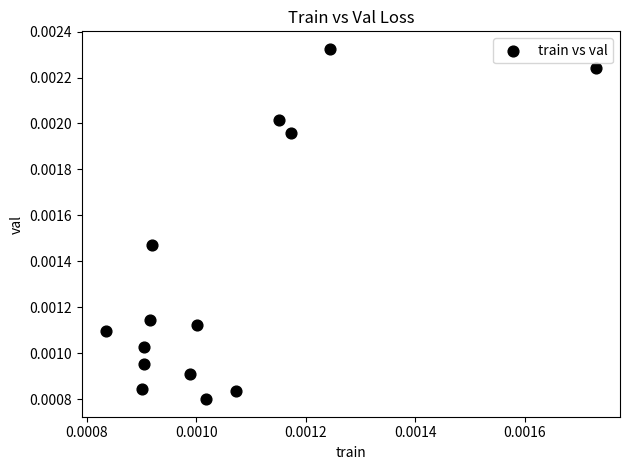

Count the number of points in this scatter plot.

14